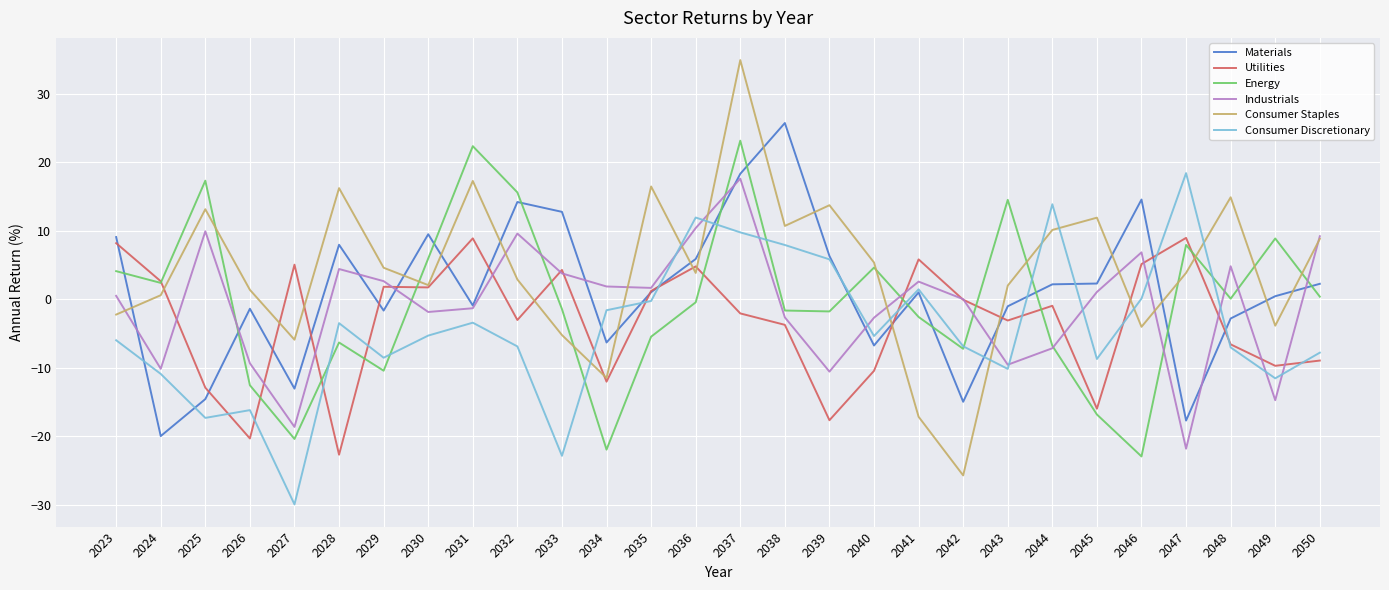

At which category does Energy reach its first local peak?

2025